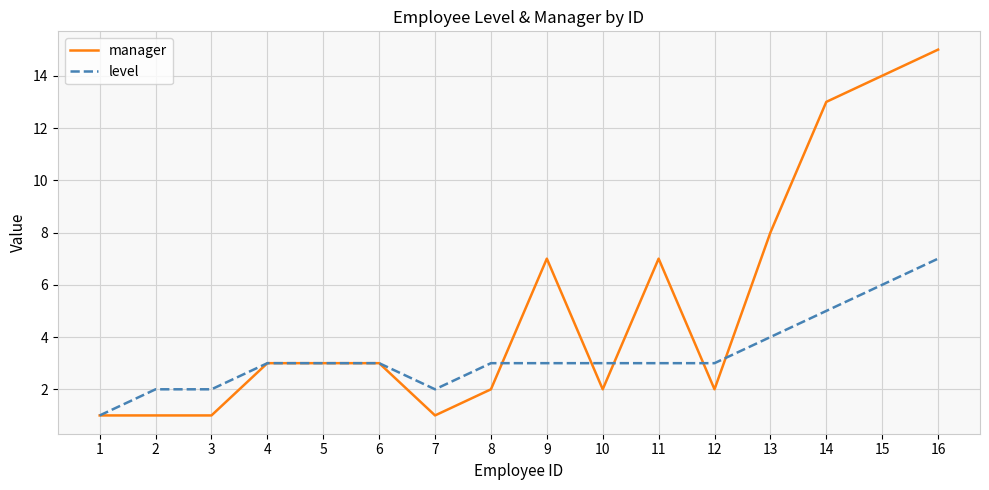

Rank the series by their maximum value, from lowest to highest.

level, manager